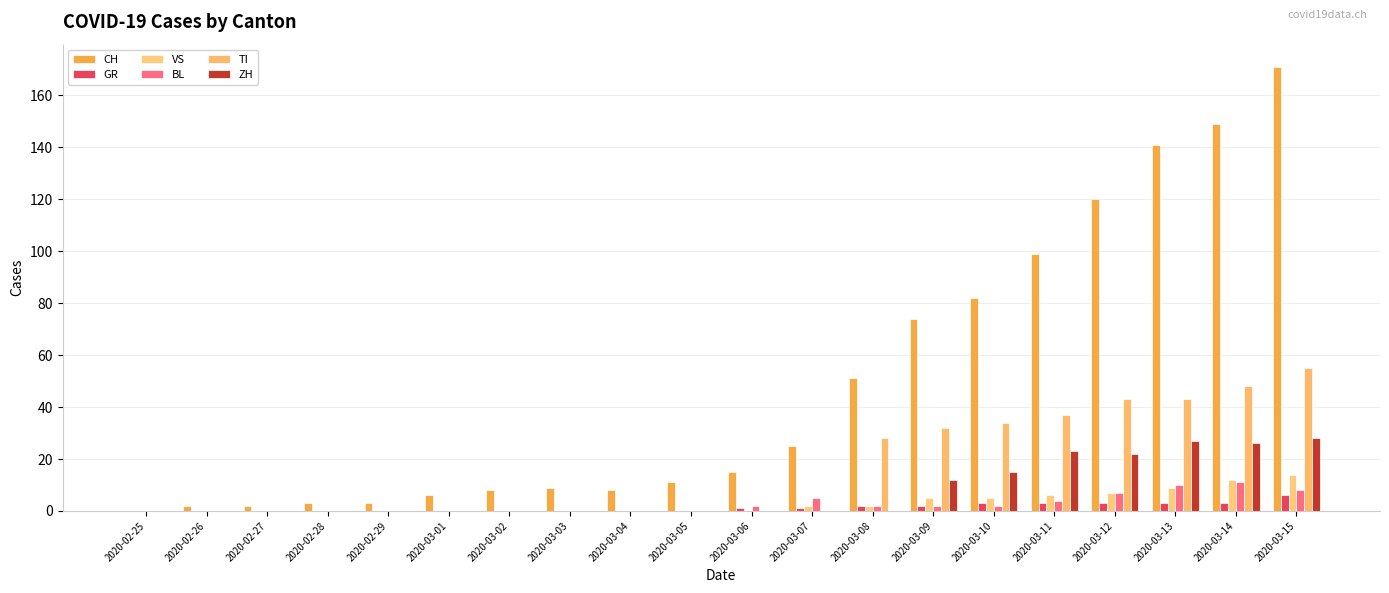

Is it true that ZH equals 0 at 2020-03-03?

True